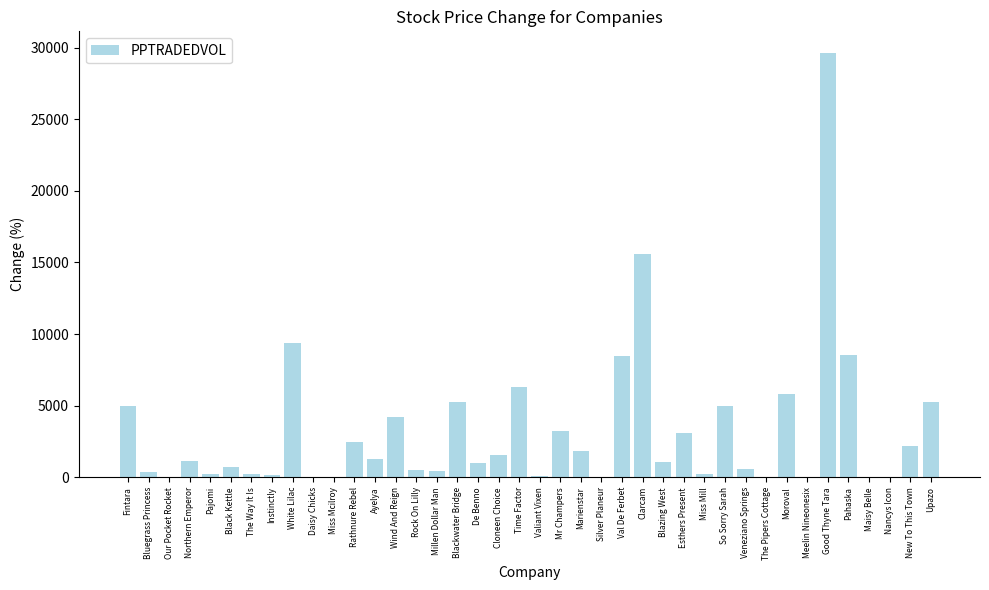

How many data points are above 1157?

20